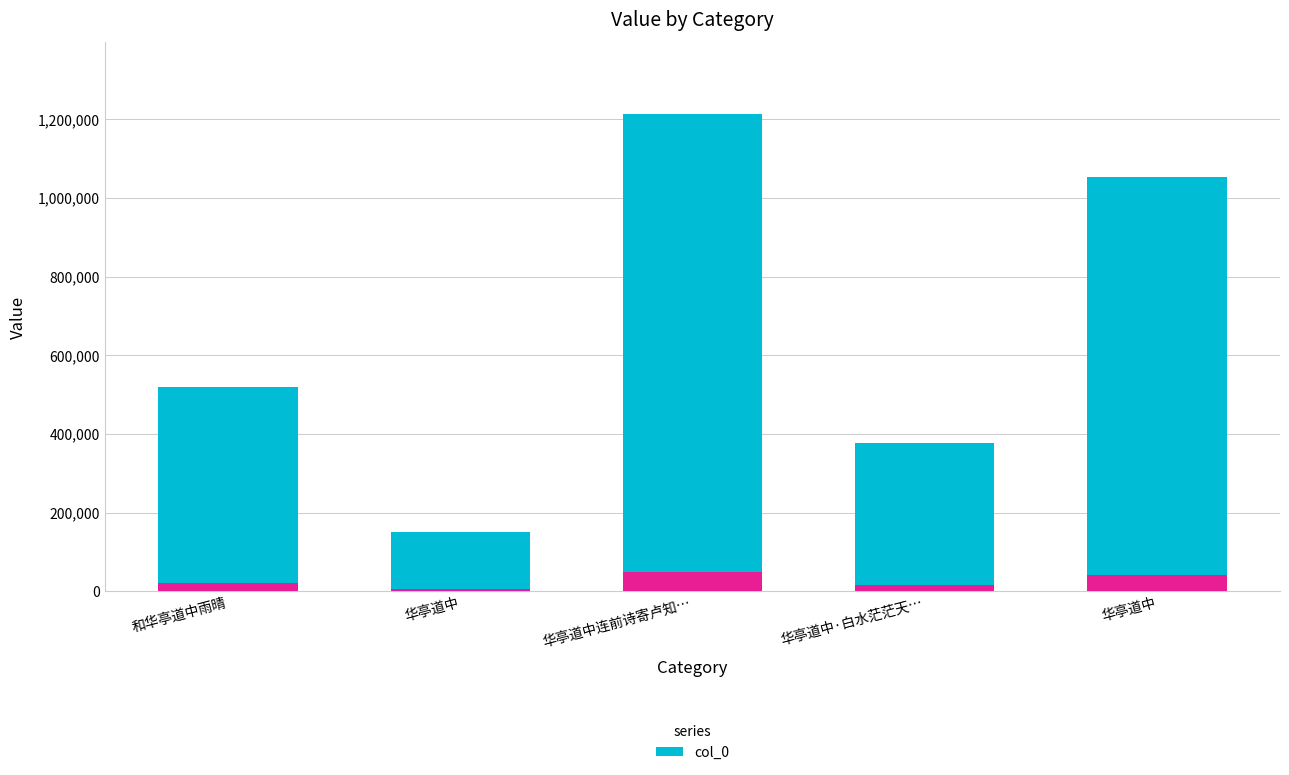

What is the difference between the values at 华亭道中 and 和华亭道中雨晴?

370041